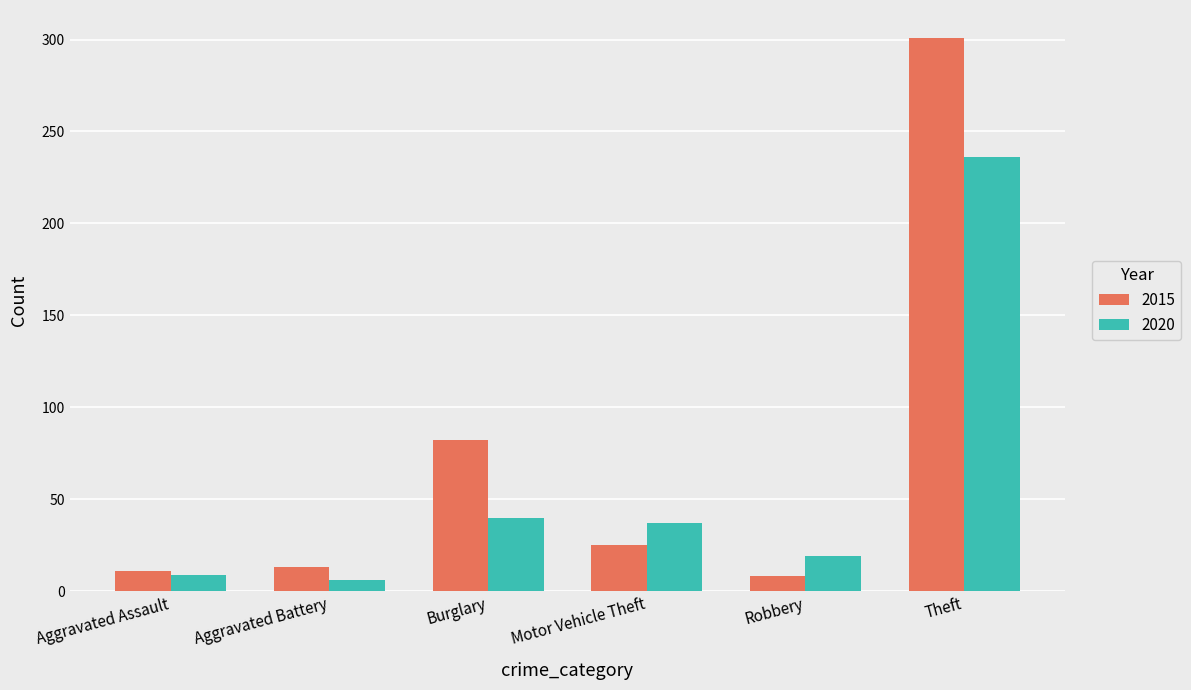

Does the chart contain any negative values?

No